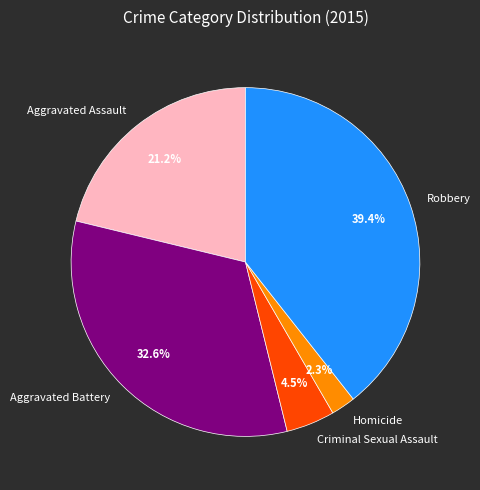

To the nearest percent, what is the average slice percentage?

20%